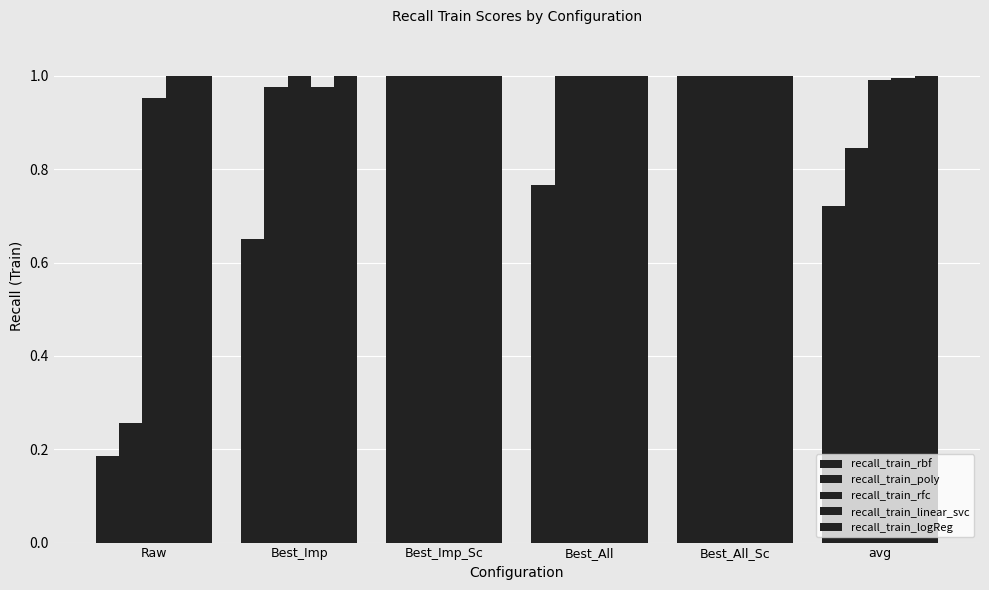

Which series changed the most between Best_Imp_Sc and avg?

recall_train_rbf